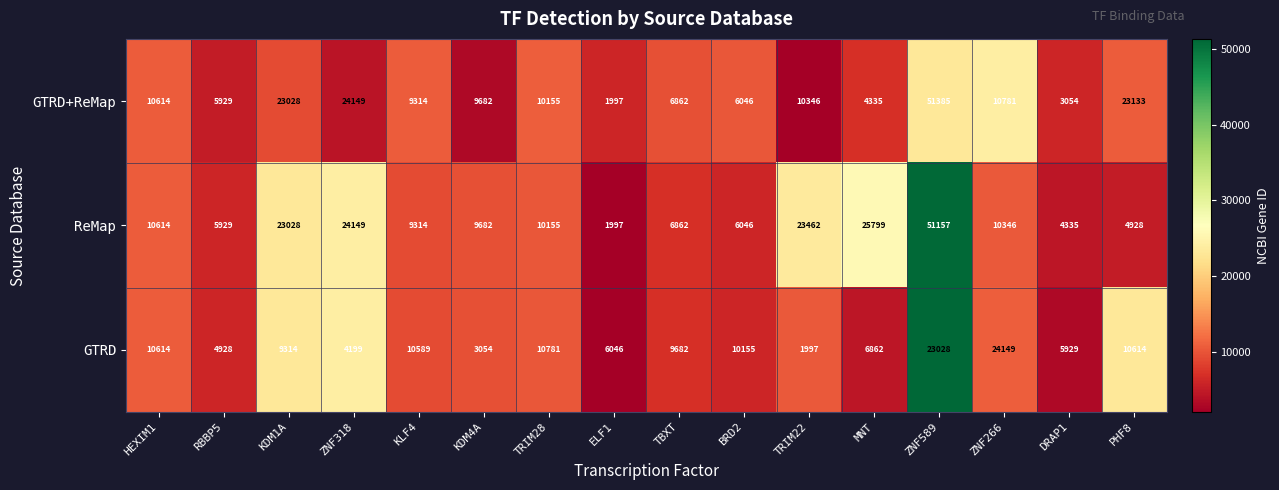

Count the number of data series in this chart.

3